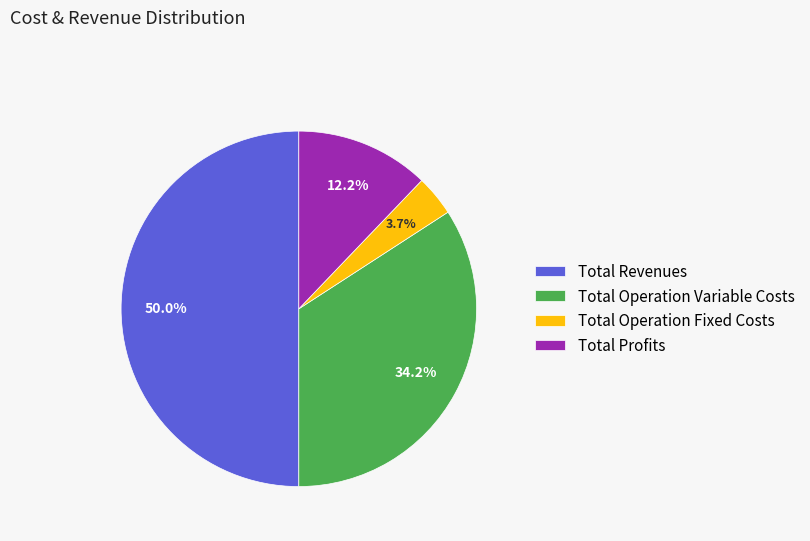

Rank the categories by value from highest to lowest.

Total Revenues, Total Operation Variable Costs, Total Profits, Total Operation Fixed Costs